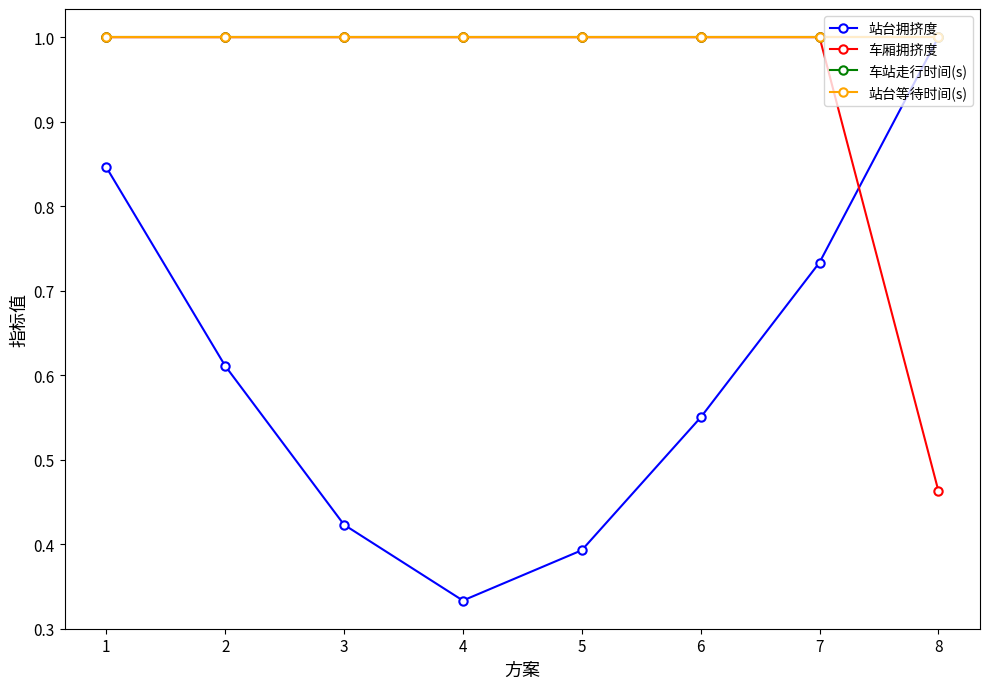

Does the chart have visible grid lines?

No